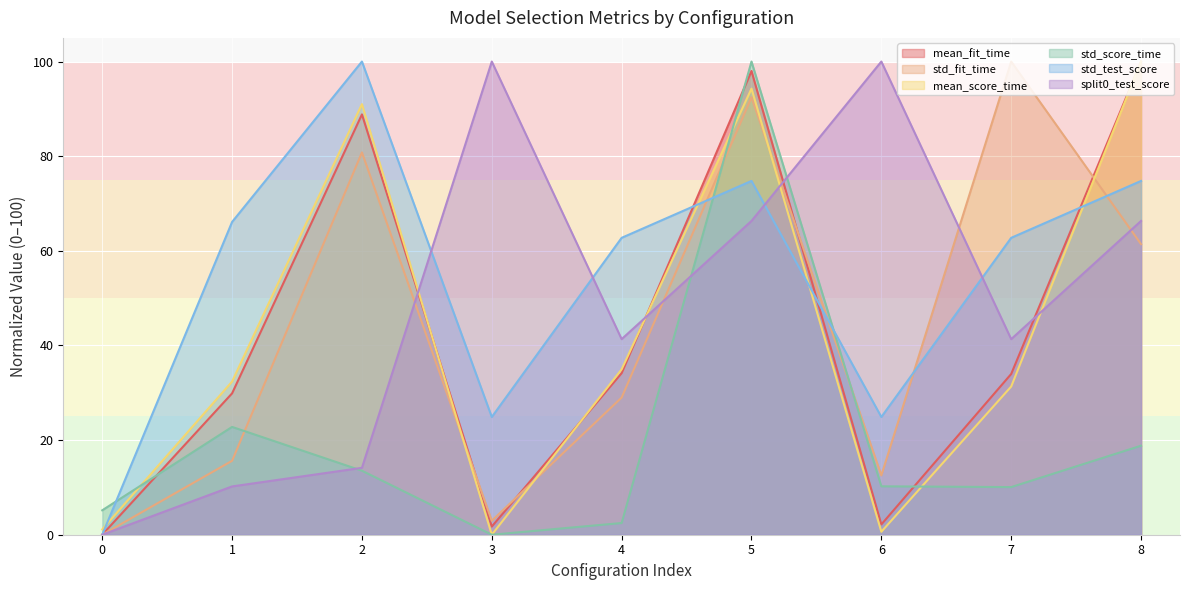

Does the chart display data point markers on the line(s)?

No